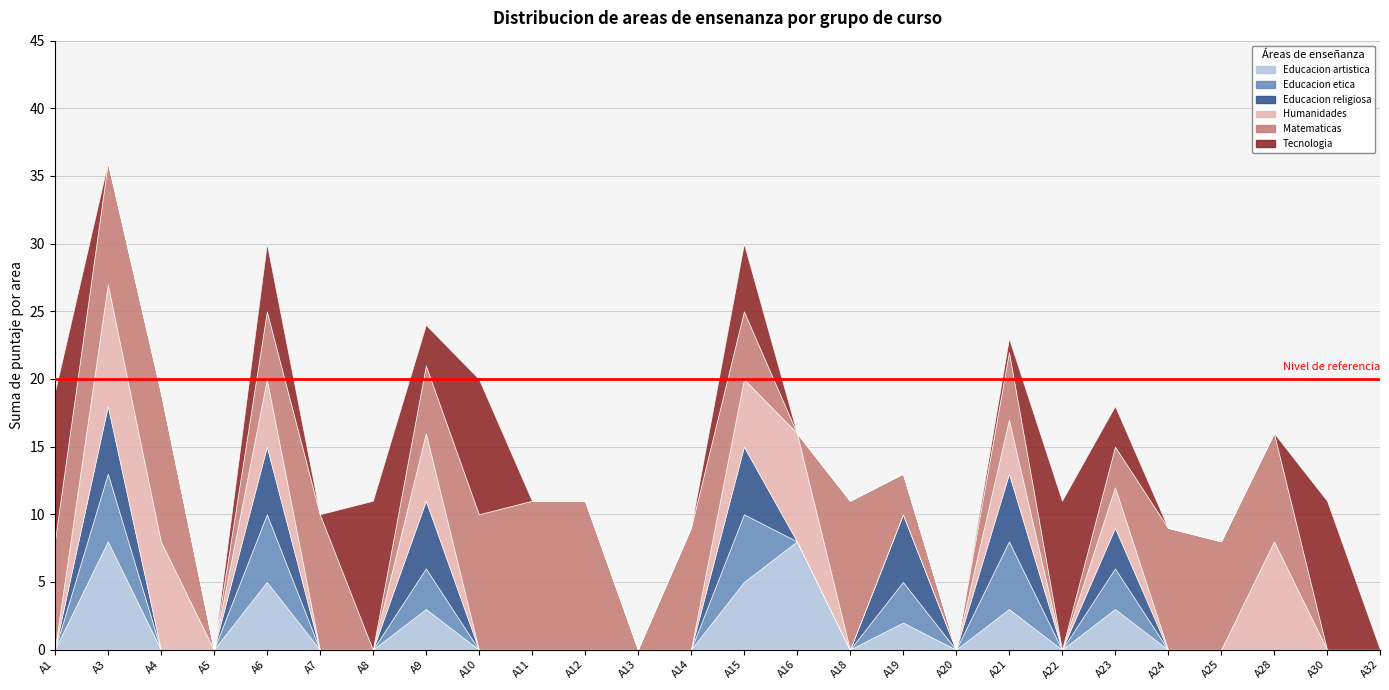

Does the chart have visible grid lines?

Yes